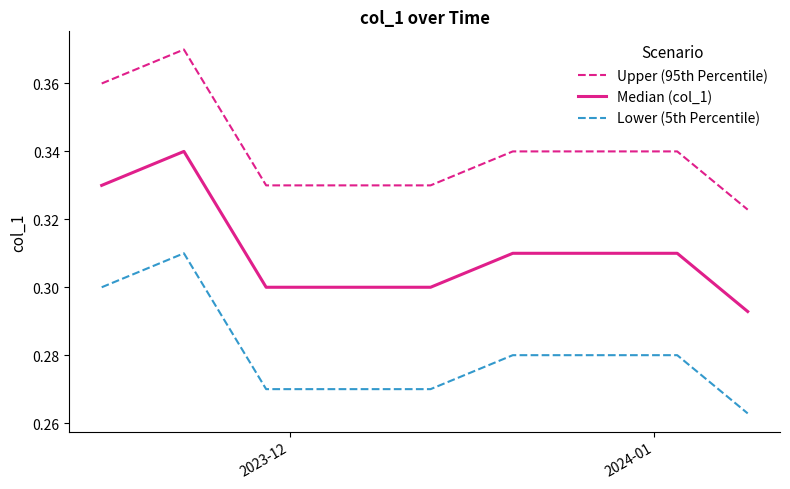

Which series has the largest total across all categories?

Upper (95th Percentile)